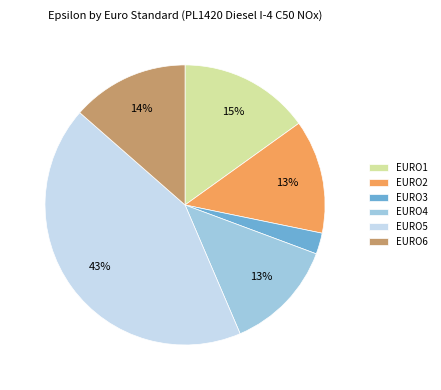

To the nearest percent, what percentage of the pie is EURO2?

13%